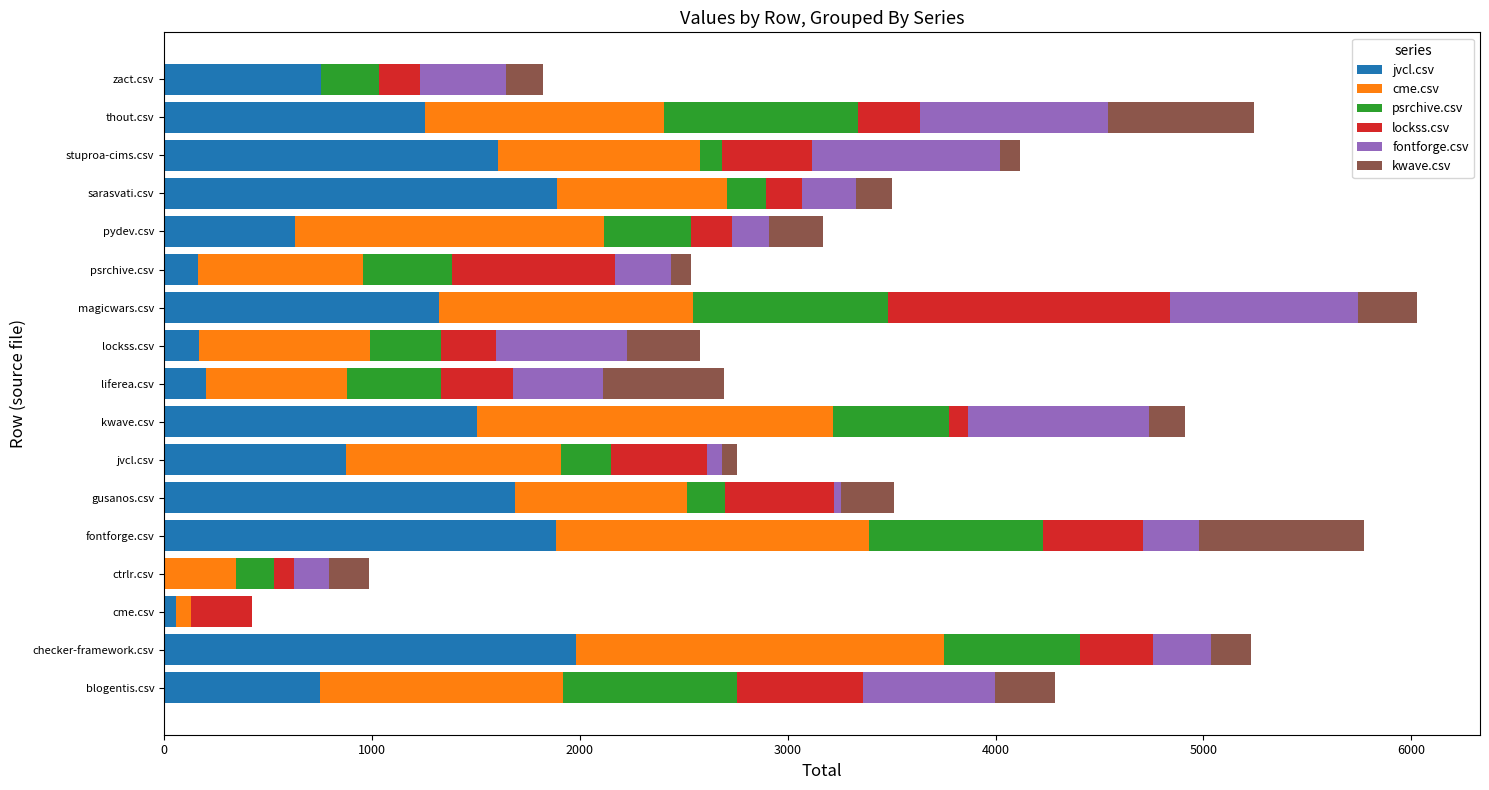

The jvcl.csv series shows 371.9 at pydev.csv. True or false?

False